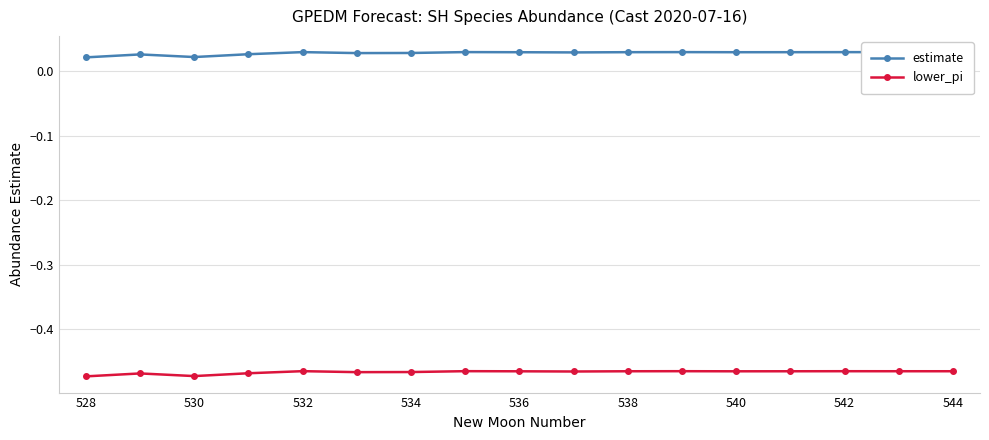

True or false: estimate and lower_pi cross at least once.

False